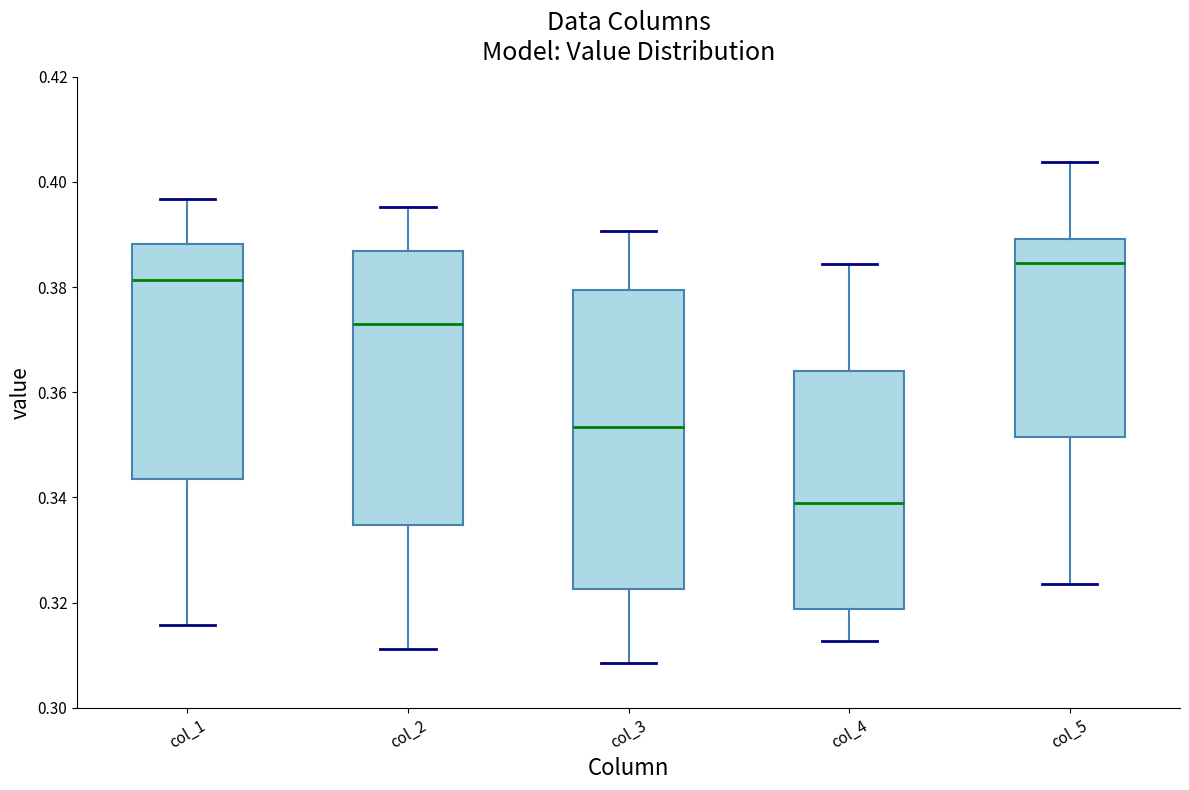

Reading left to right, read every box against the y-axis: the position of its median line, the range the box covers, and the ends of its whiskers. The values are not printed on the chart, so give them approximately, as read against the axis.

col_1: median 0.382, box 0.344 to 0.388, whiskers 0.316 to 0.396
col_2: median 0.372, box 0.334 to 0.386, whiskers 0.312 to 0.396
col_3: median 0.354, box 0.322 to 0.380, whiskers 0.308 to 0.390
col_4: median 0.338, box 0.318 to 0.364, whiskers 0.312 to 0.384
col_5: median 0.384, box 0.352 to 0.390, whiskers 0.324 to 0.404